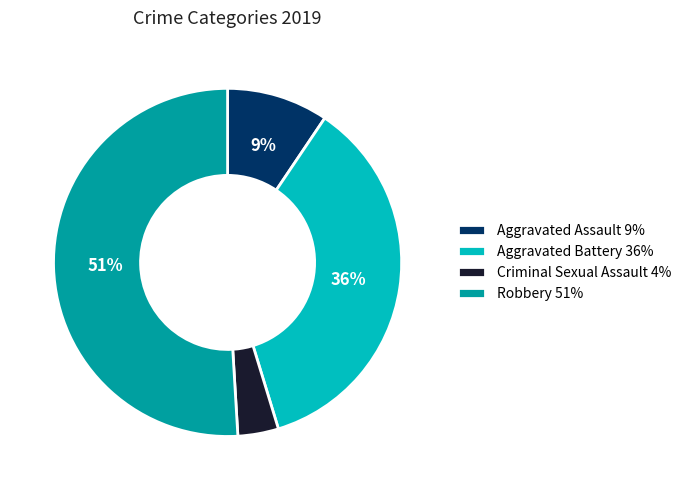

Do Robbery 51% and Criminal Sexual Assault 4% together represent more than half of the pie?

Yes